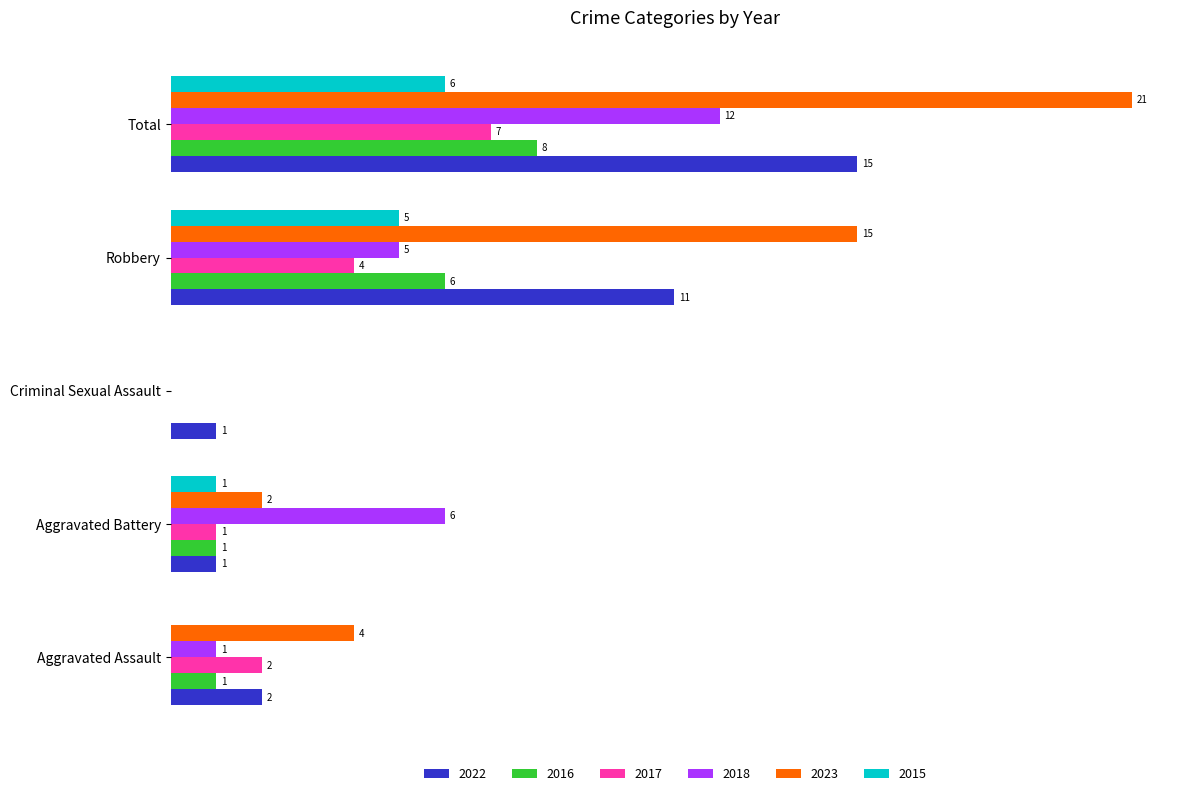

At which label is 2016 closest to 4?

Robbery